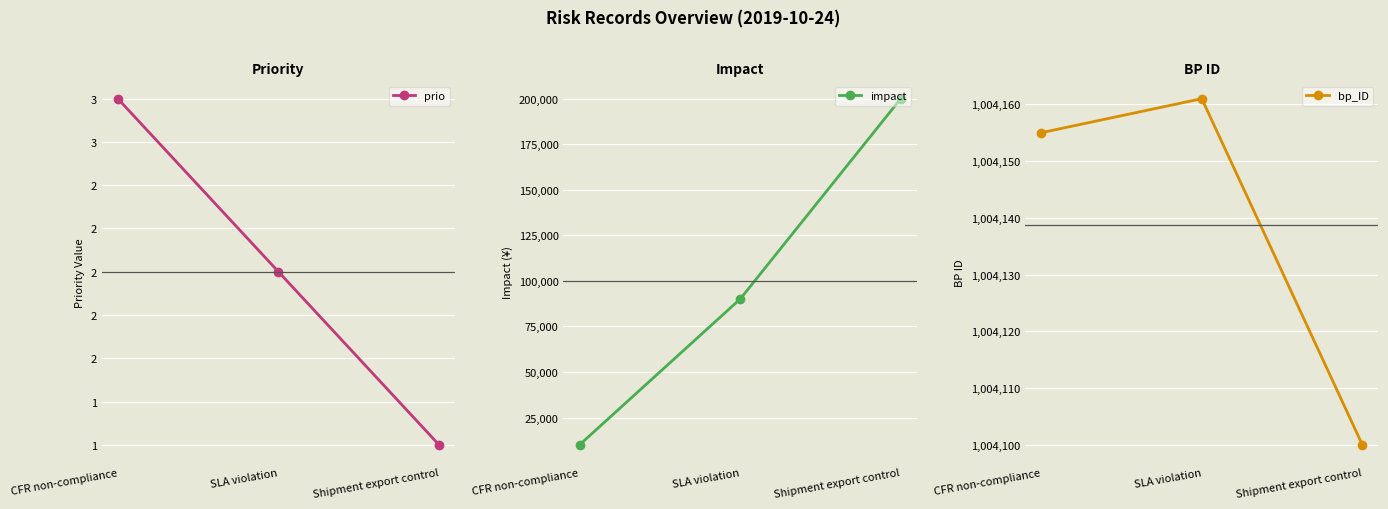

Does the chart display data point markers on the line(s)?

Yes